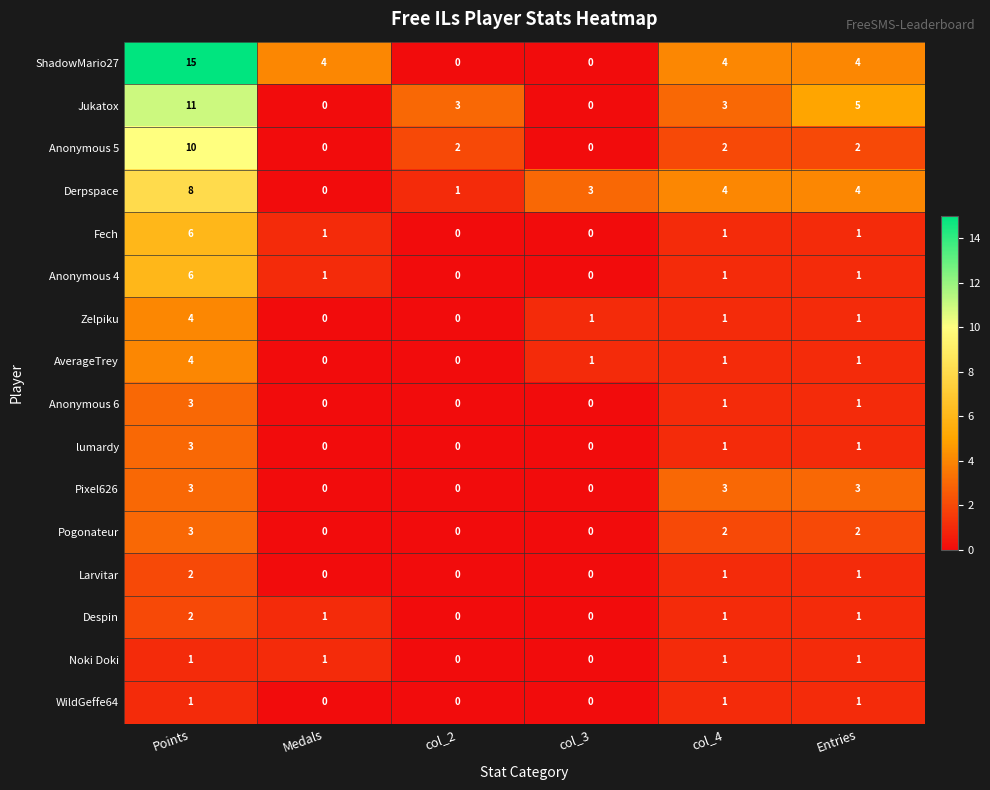

The Anonymous 5 series shows 2 at col_2. True or false?

True